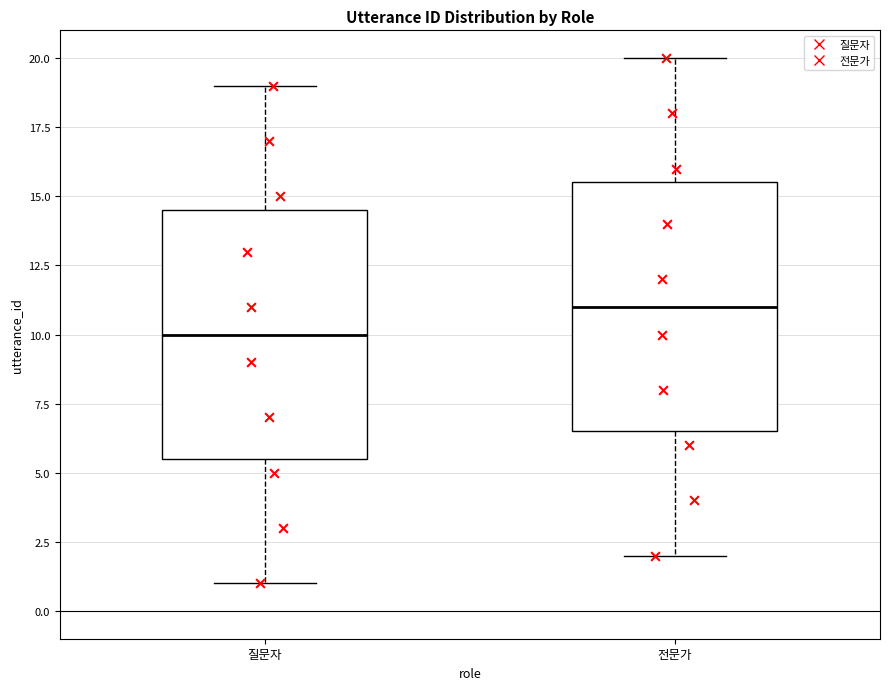

Reading left to right, read every box against the y-axis: the position of its median line, the range the box covers, and the ends of its whiskers. The values are not printed on the chart, so give them approximately, as read against the axis.

질문자: median 10.0, box 5.5 to 14.5, whiskers 1.0 to 19.0
전문가: median 11.0, box 6.5 to 15.5, whiskers 2.0 to 20.0